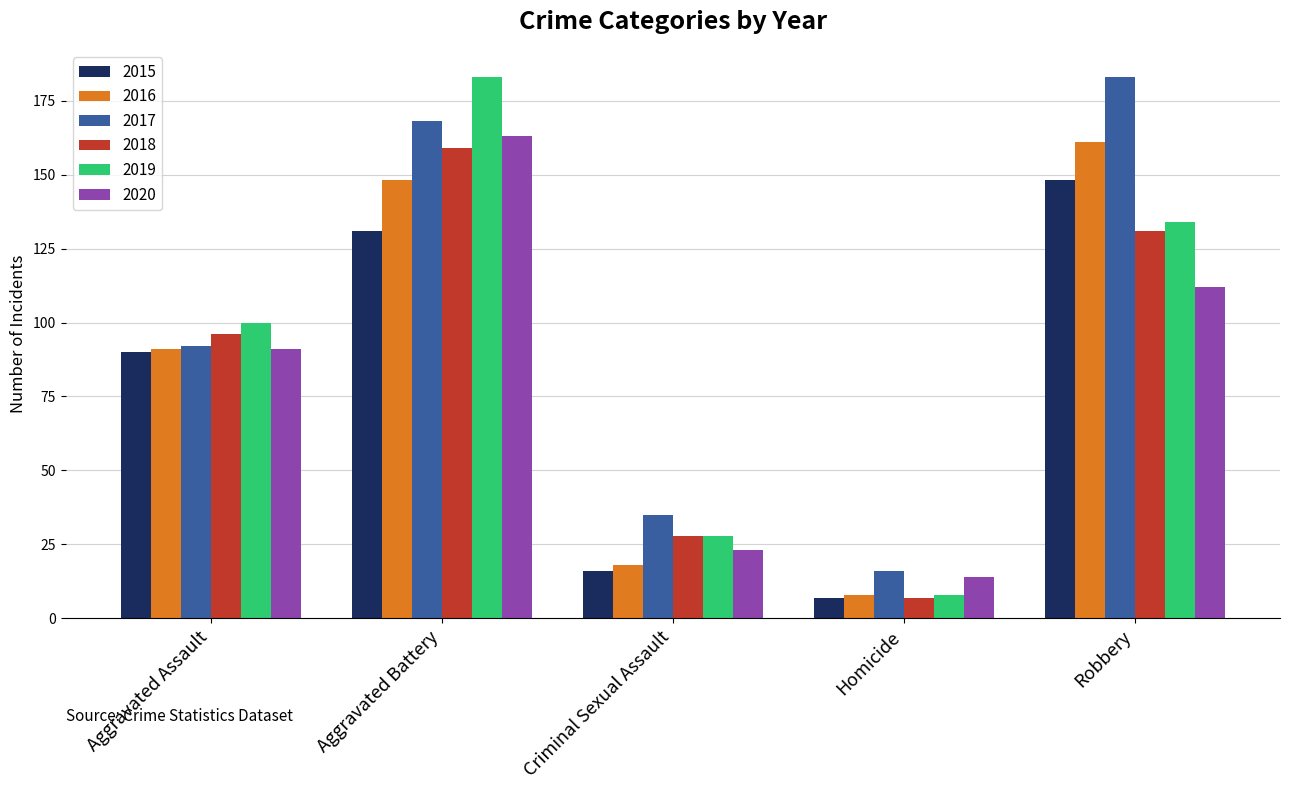

Reading right to left, transcribe all the data shown in this chart.

2015: 148	7	16	131	90
2016: 161	8	18	148	91
2017: 183	16	35	168	92
2018: 131	7	28	159	96
2019: 134	8	28	183	100
2020: 112	14	23	163	91